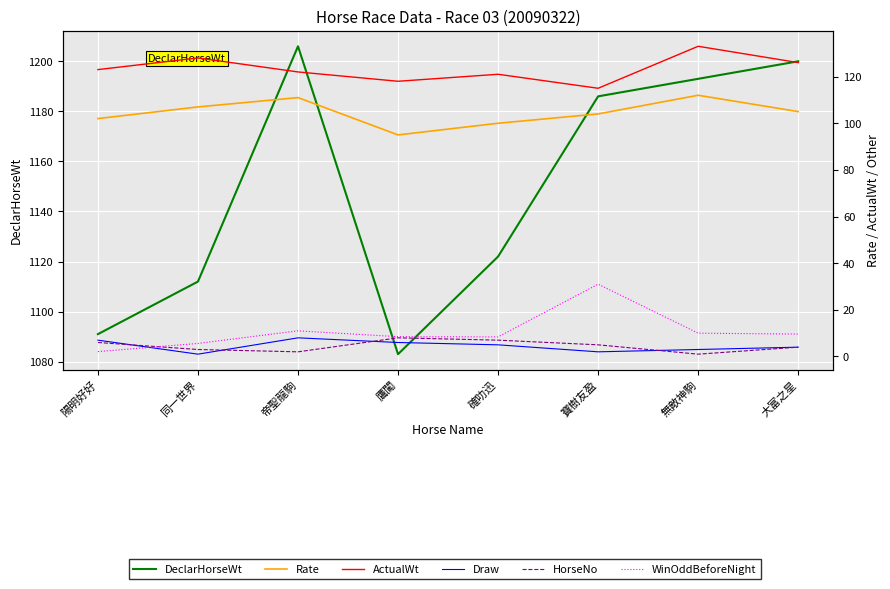

The value of Rate at 帝聖龍駒 is 178.4. True or false?

False